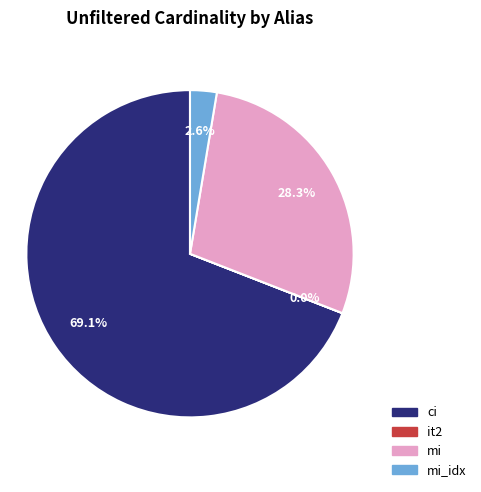

What percentage is NOT represented by mi?

71.7%